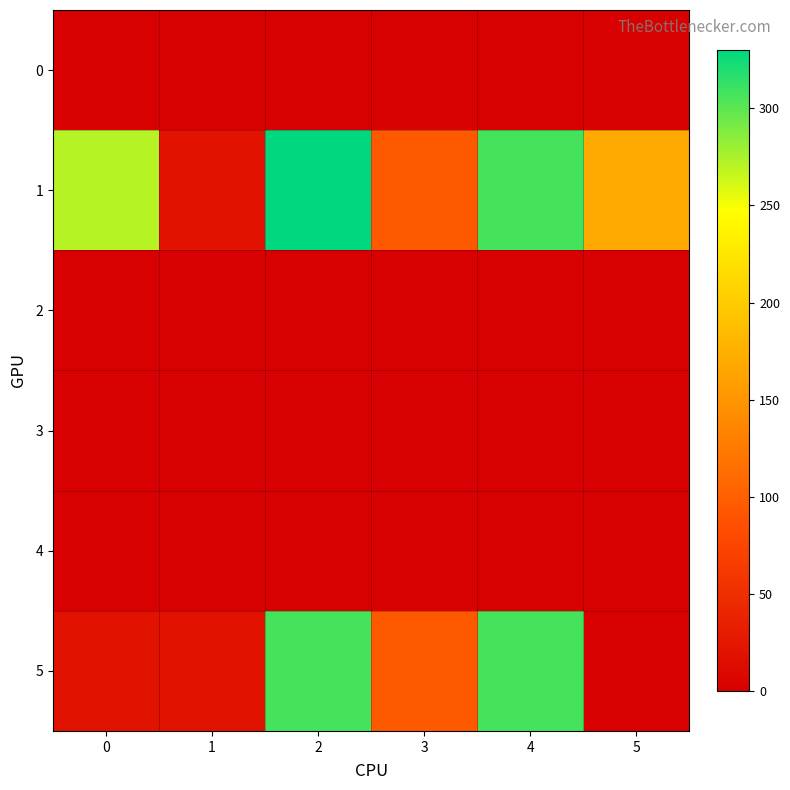

What is the total value across all series at 0?

291.0